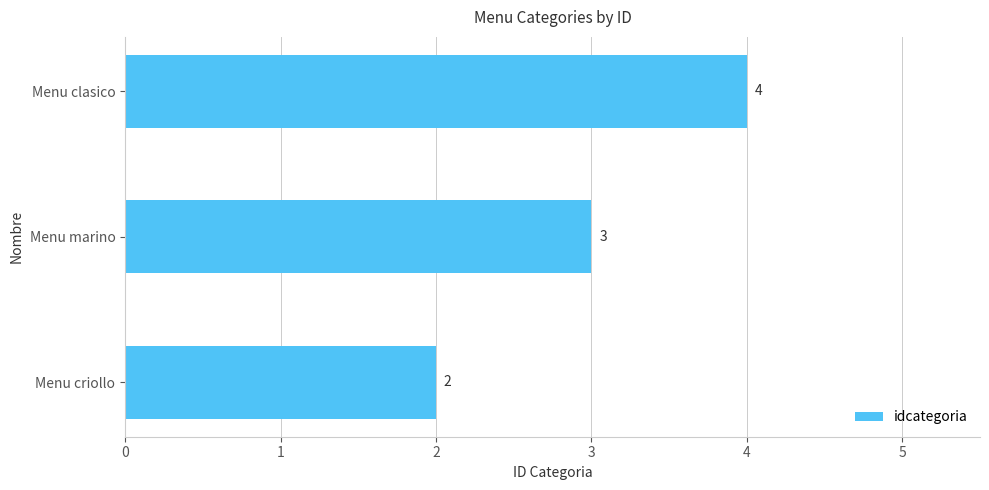

How many data points are less than 3?

1